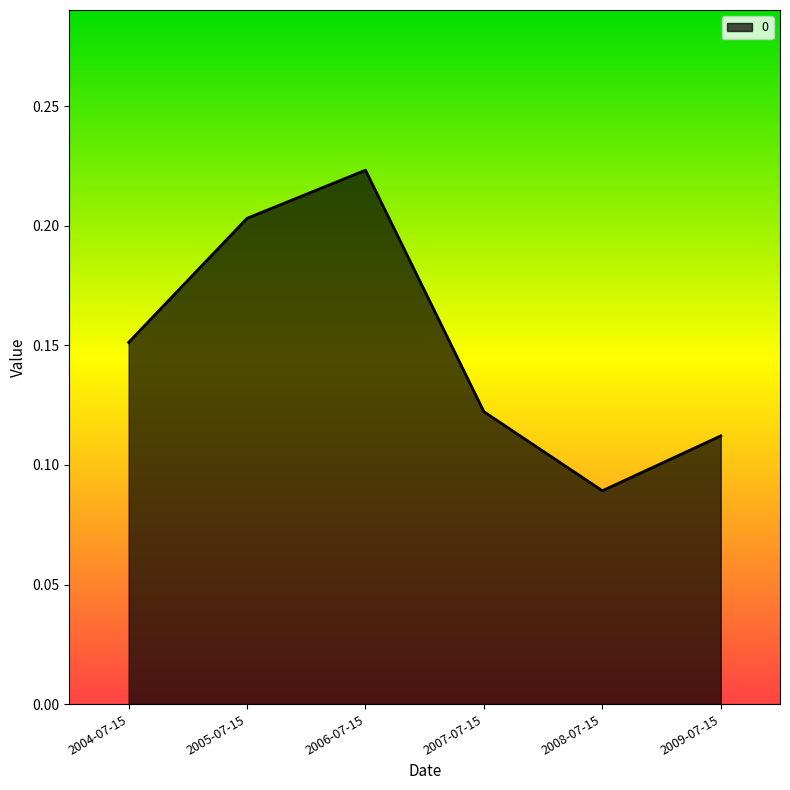

True or false: the data has more than 1 interior local peaks.

False